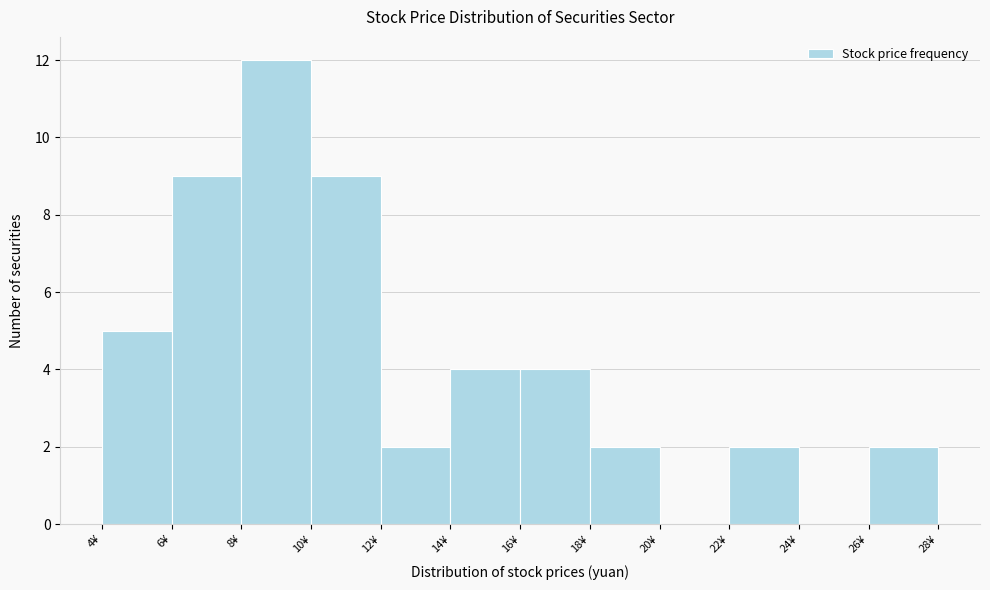

Over which range of the x-axis is the bar tallest?

8 to 10